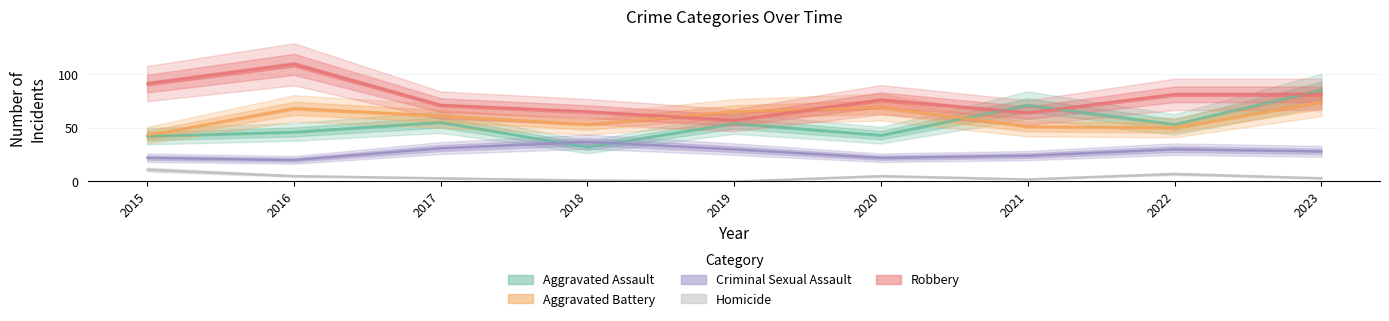

What is the value of the Aggravated Battery point at the 3rd from the left?

61